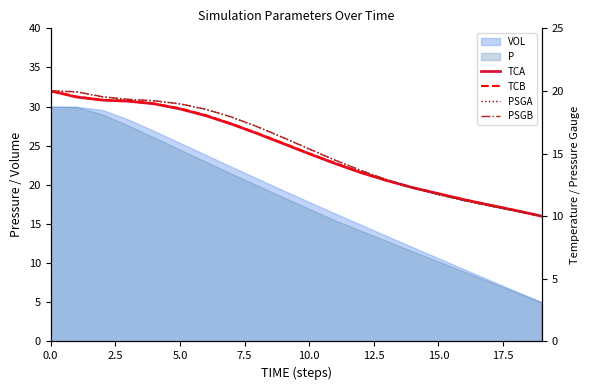

True or false: TCA has more than 2 points higher than both neighbors.

False